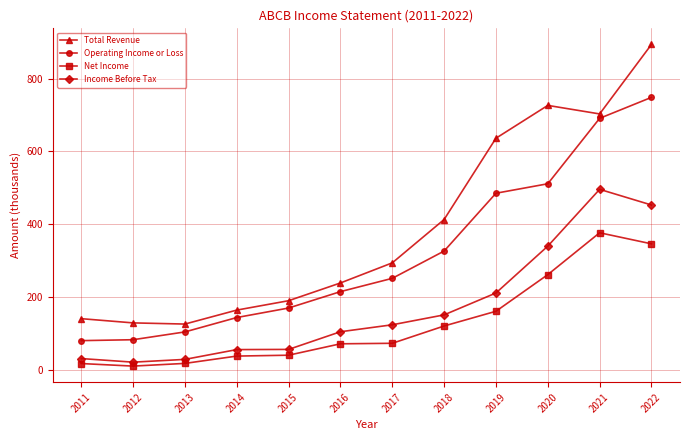

Does the chart have visible grid lines?

Yes